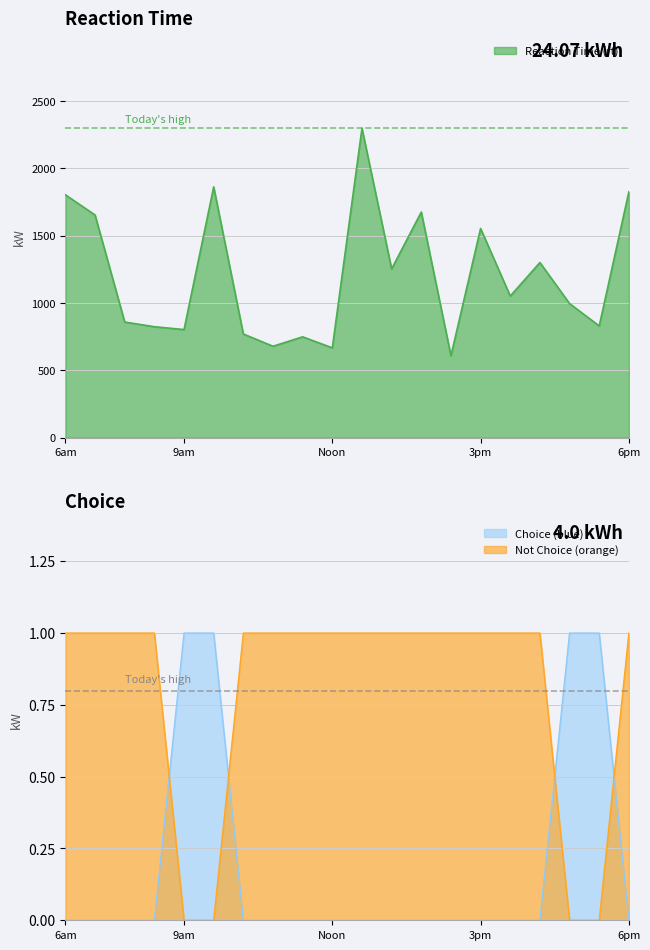

Is it true that Not Choice (orange) equals 0 at 6pm?

False